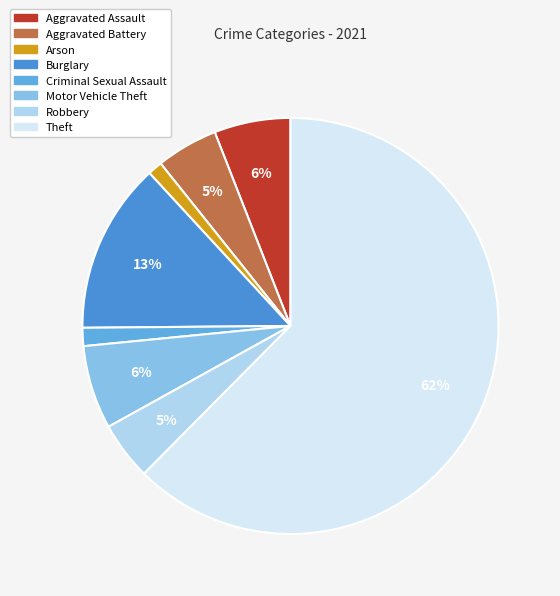

To the nearest percent, what percentage of the pie is Aggravated Battery?

5%